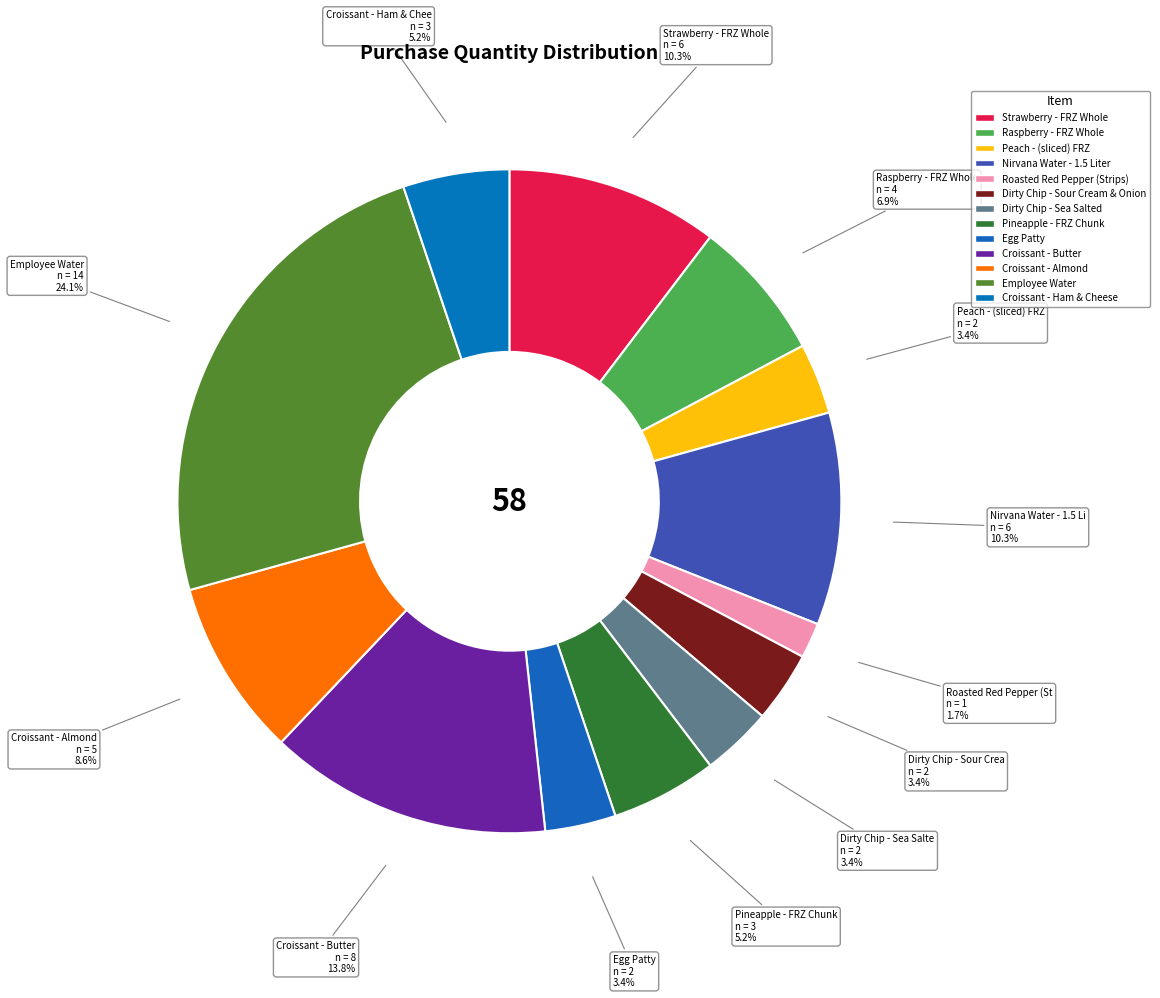

How many slices are in this pie chart?

13